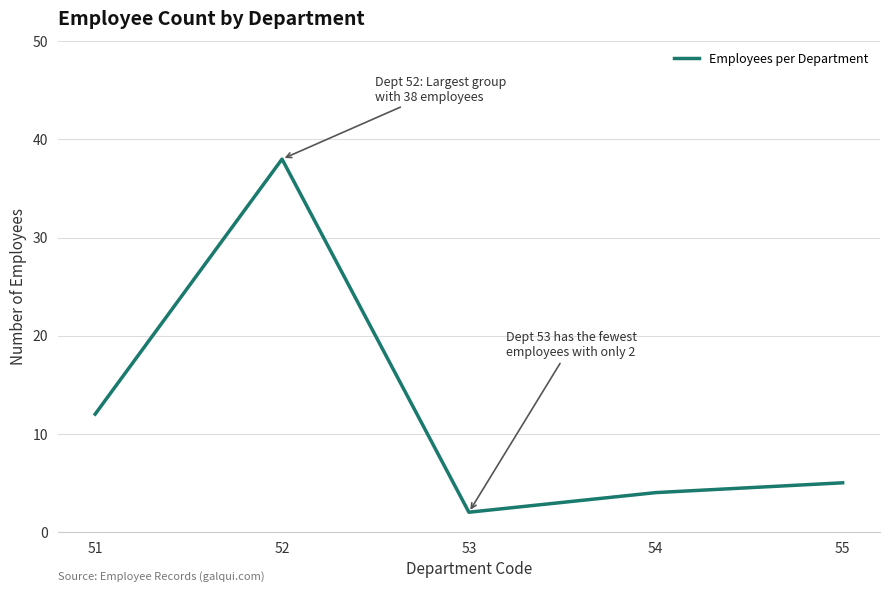

Reading right to left, what are all the values shown in this chart?

55=5	54=4	53=2	52=38	51=12